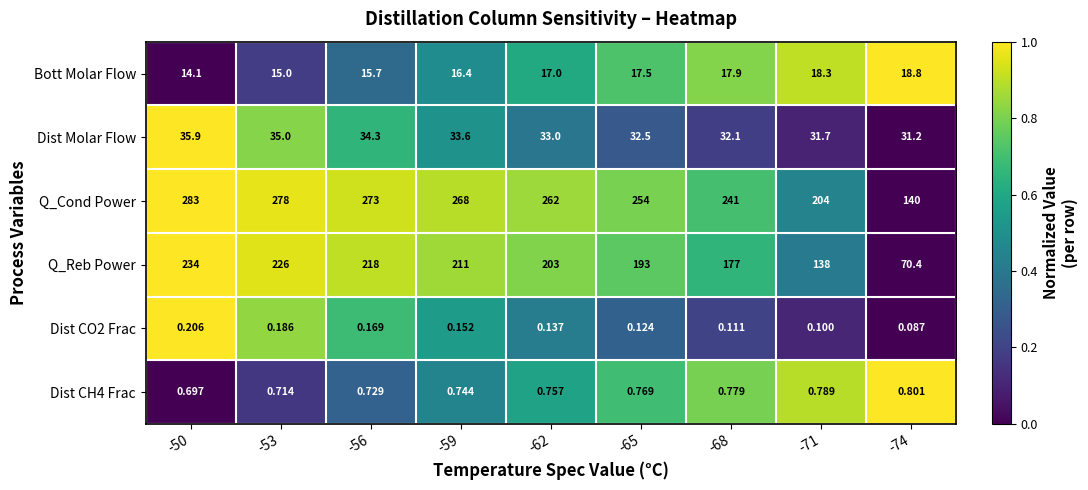

Which series changed the most between -50 and -68?

Q_Reb Power